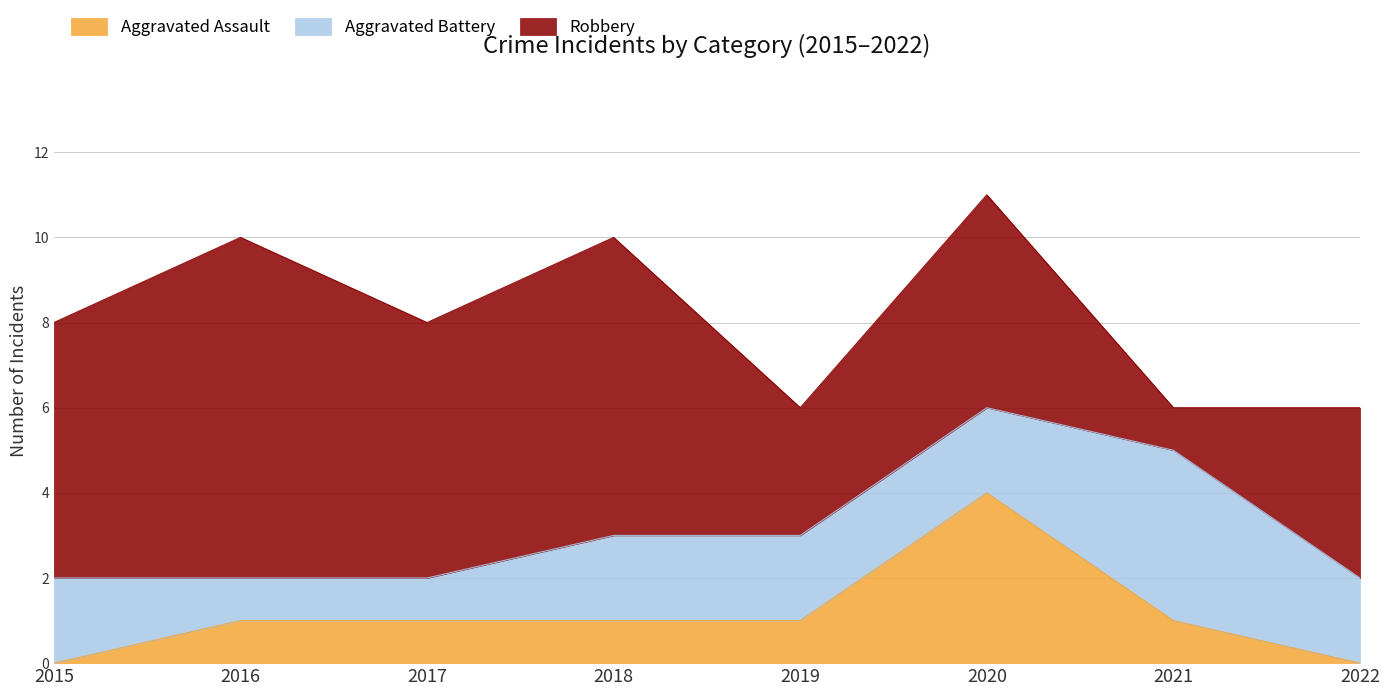

True or false: Robbery has more than 0 interior local peaks.

True